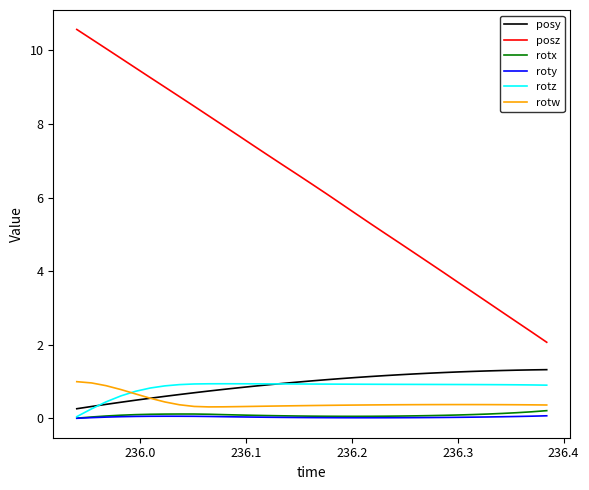

Which series has the largest total across all categories?

posz